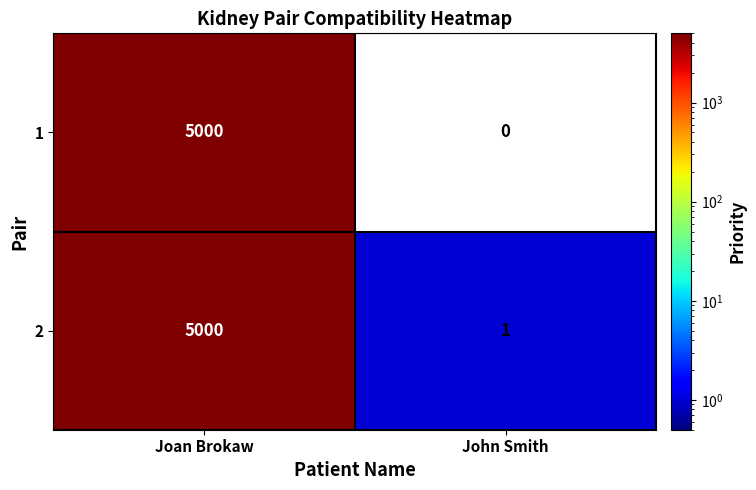

Rank the series by their average value, from highest to lowest.

2, 1